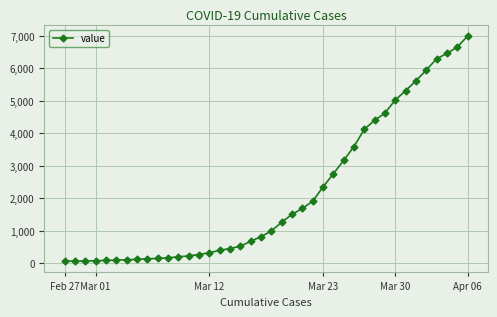

What is the difference between the maximum and minimum values?

6931